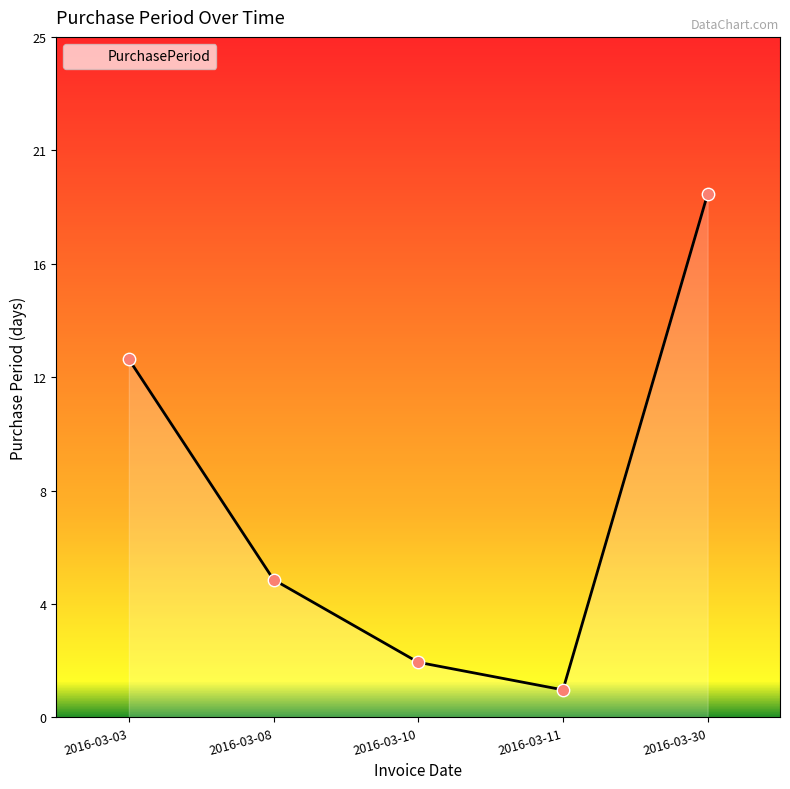

Approximately how many times larger is the value at 2016-03-11 compared to 2016-03-08?

0.2